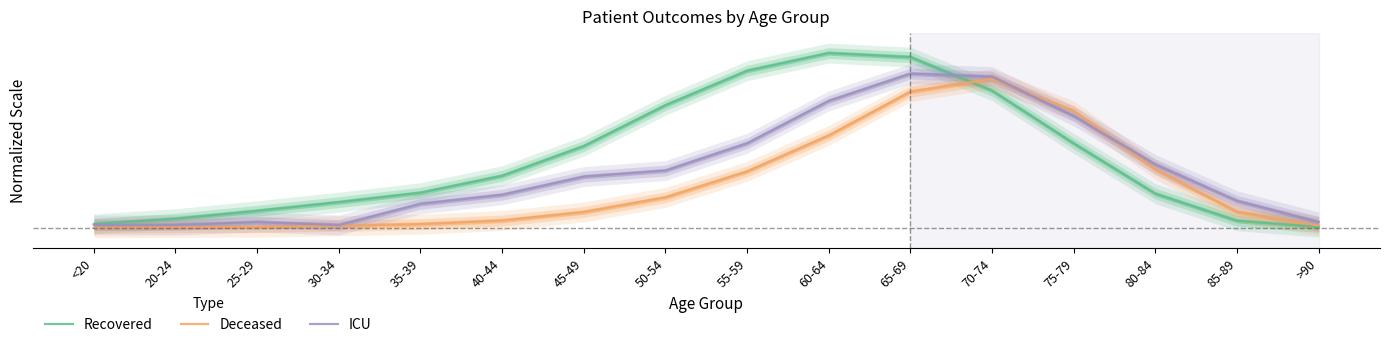

What are all the series names shown in the legend?

Recovered, Deceased, ICU